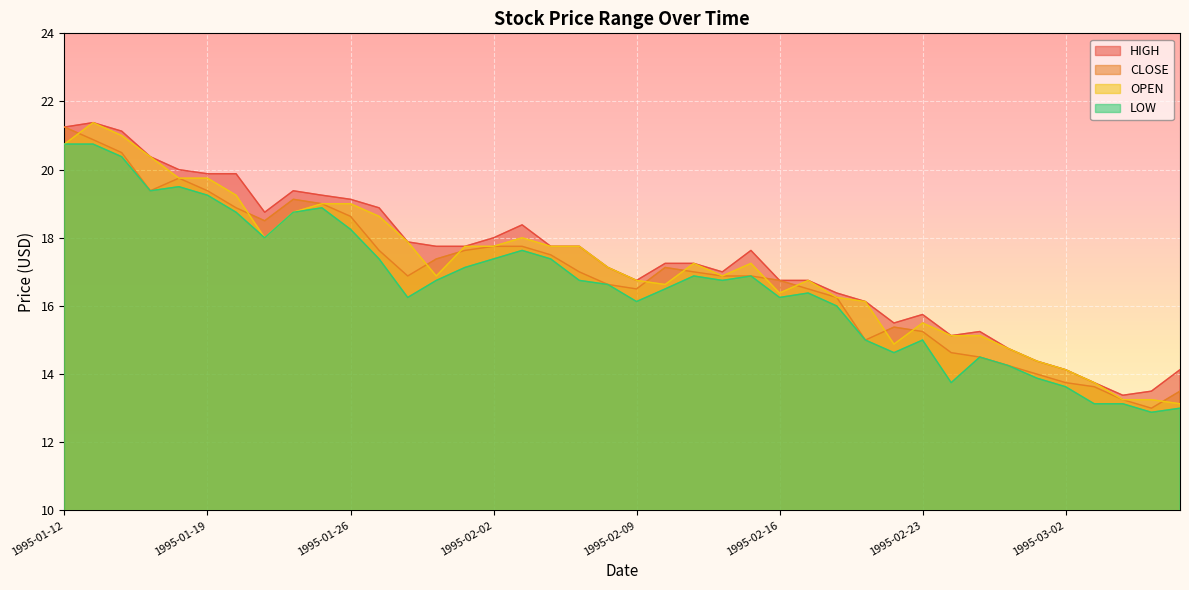

Rank the series by their maximum value, from lowest to highest.

LOW, CLOSE, HIGH, OPEN